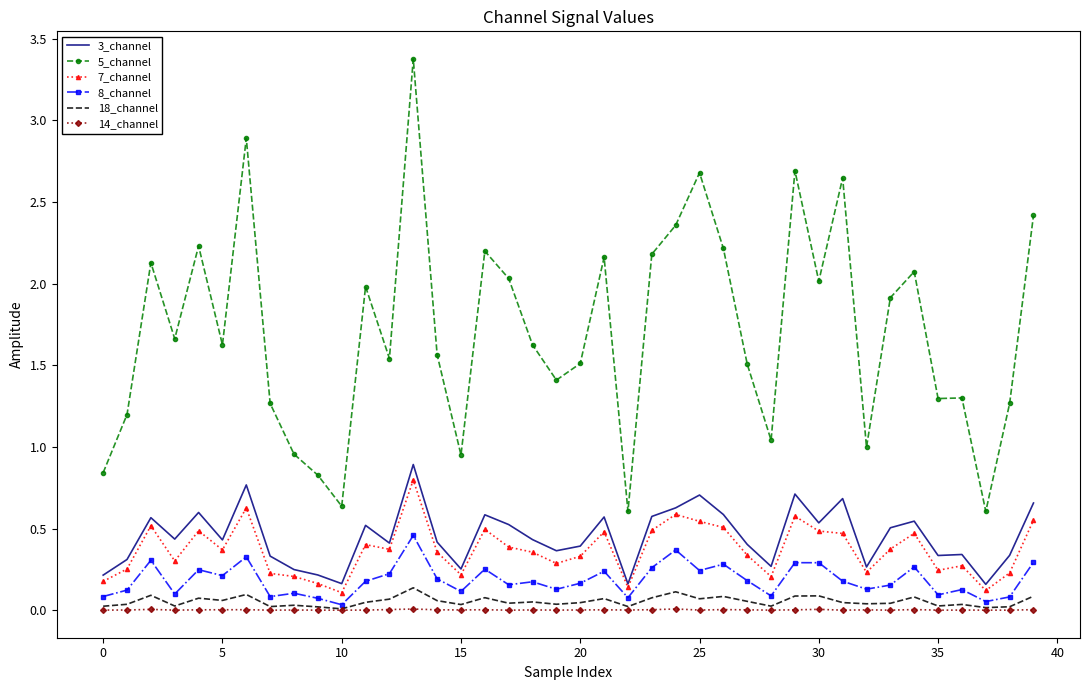

Which series has the largest total across all categories?

5_channel